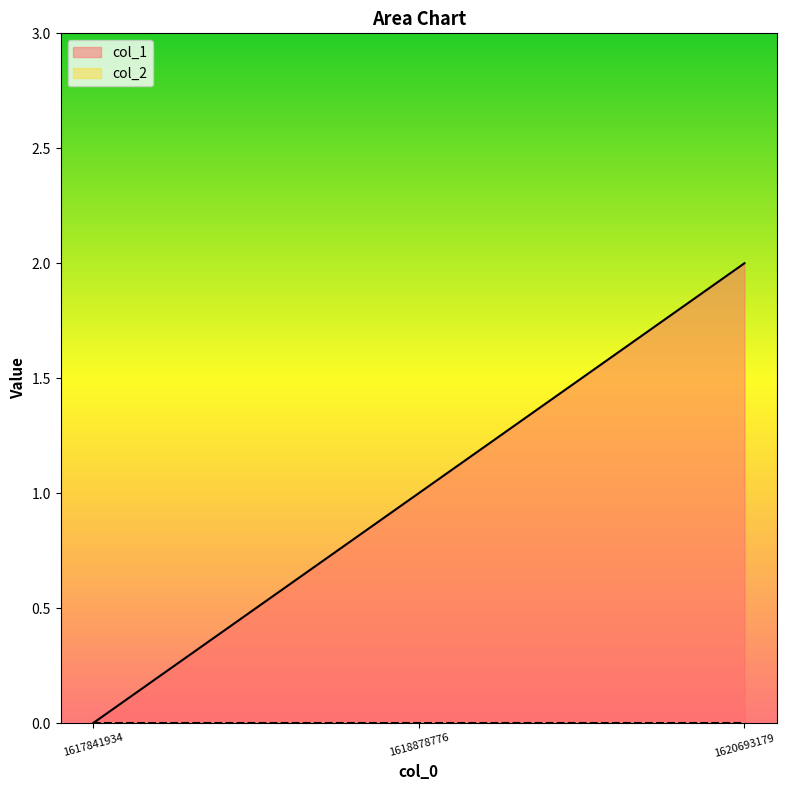

What is the maximum value shown in the chart?

2